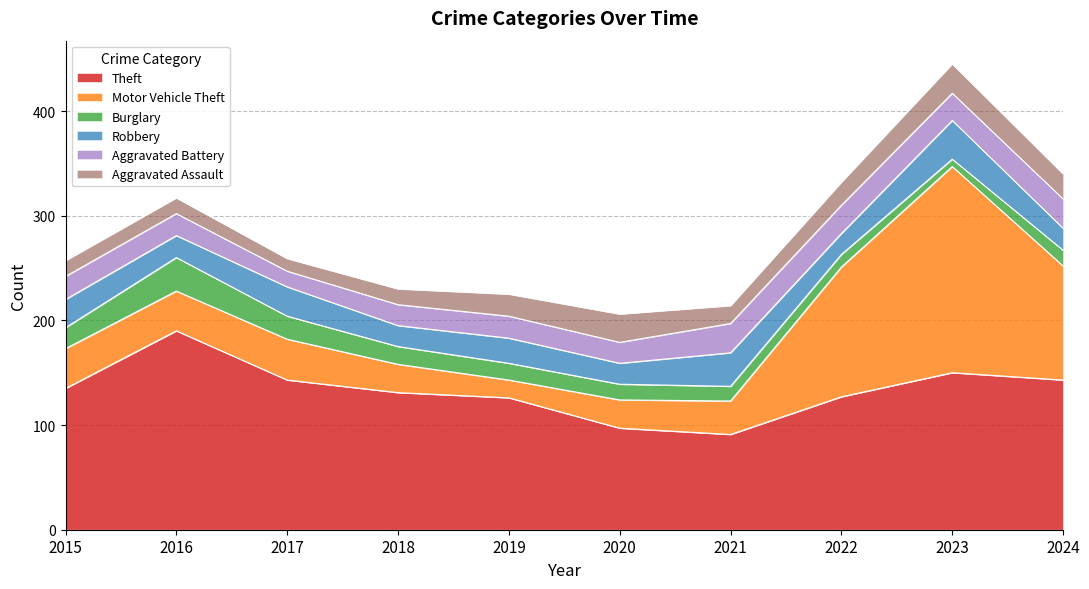

How many lines are shown in the chart?

6